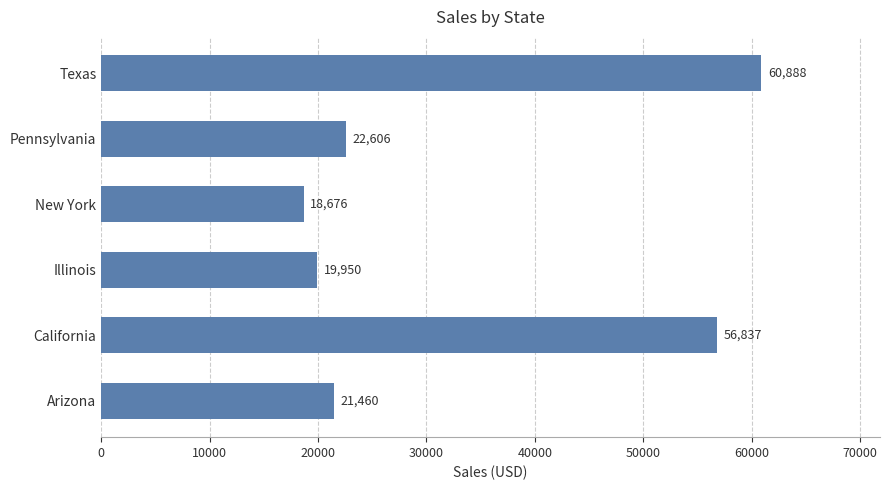

At which label is the value closest to 39782?

California